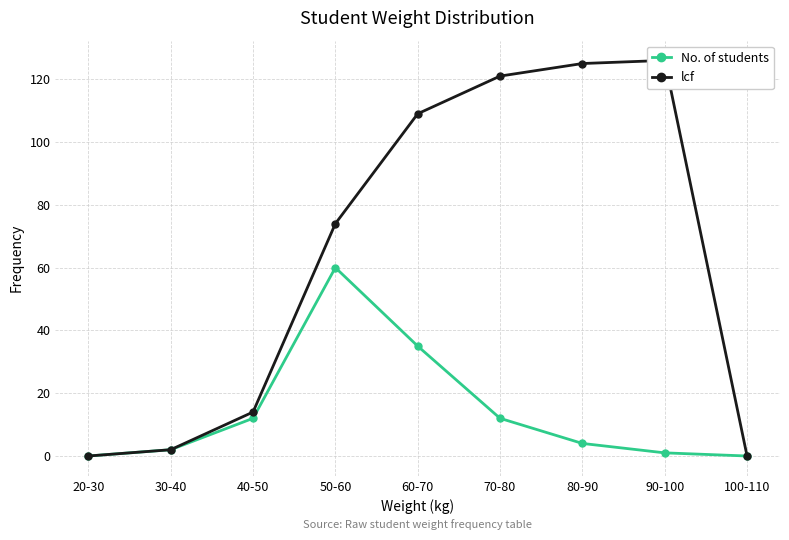

At which category does lcf reach its first local peak?

90-100